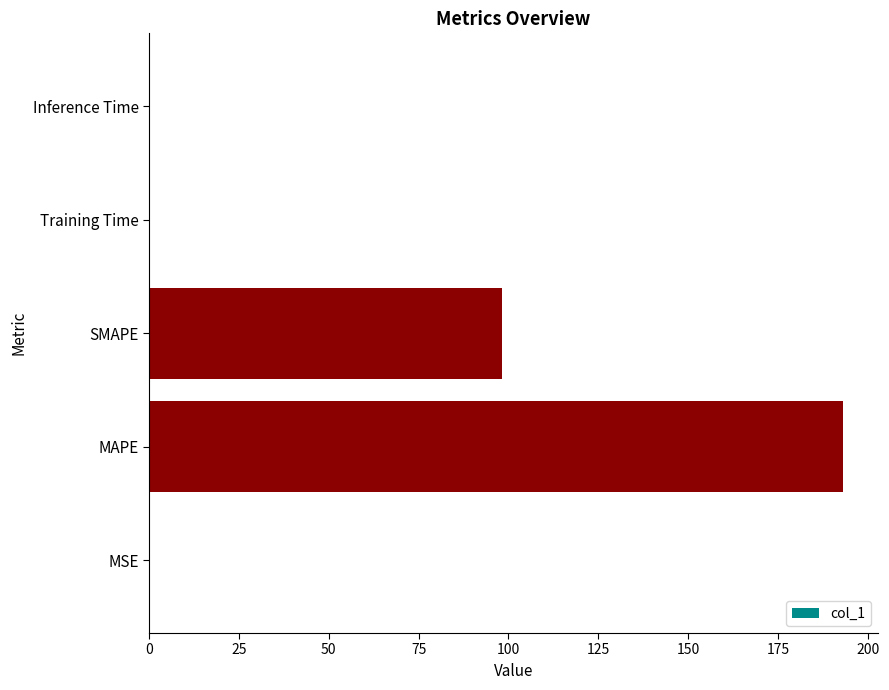

True or false: the data shows 0.0 at Inference Time.

True